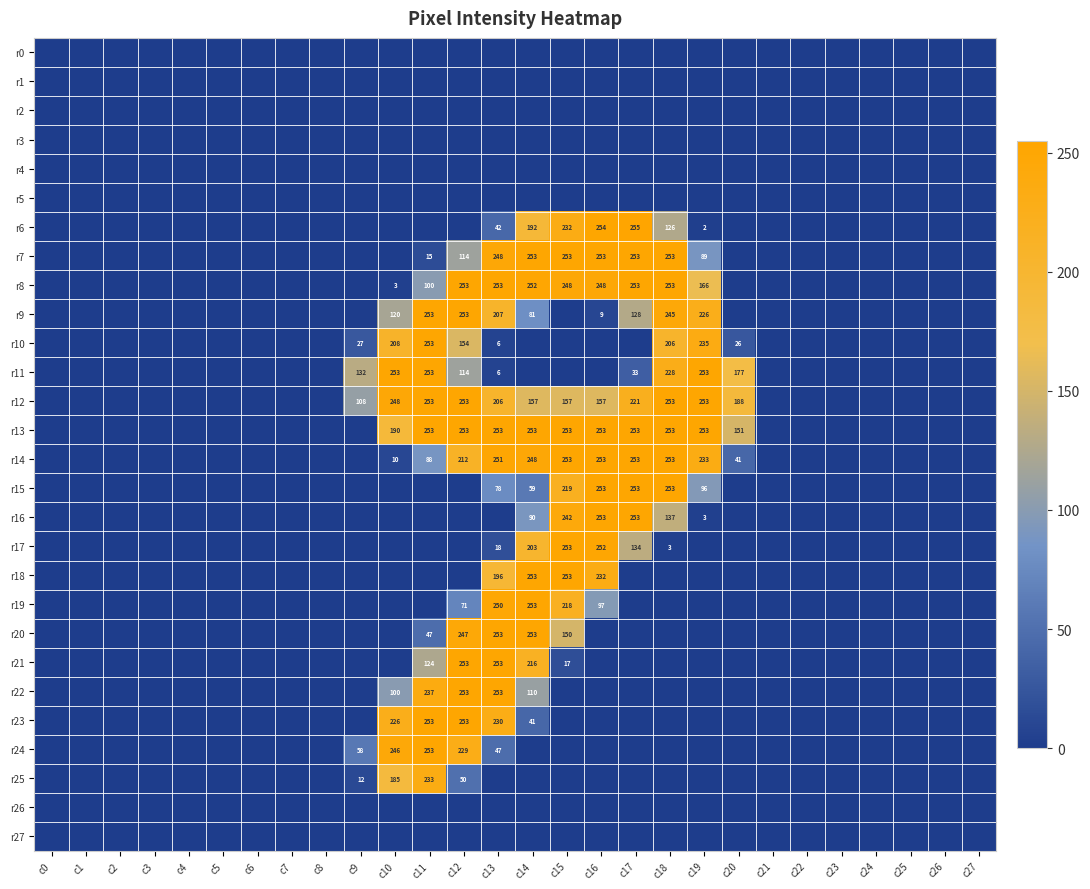

How many data points does each series have?

28